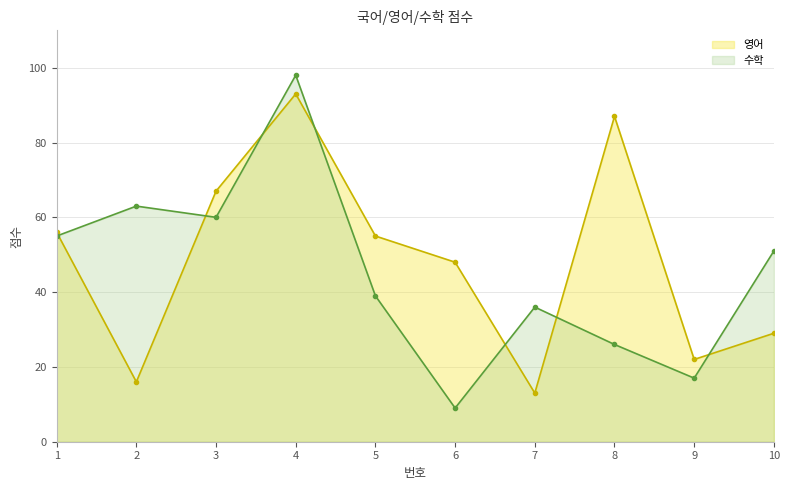

At which label does 수학 reach its peak?

4